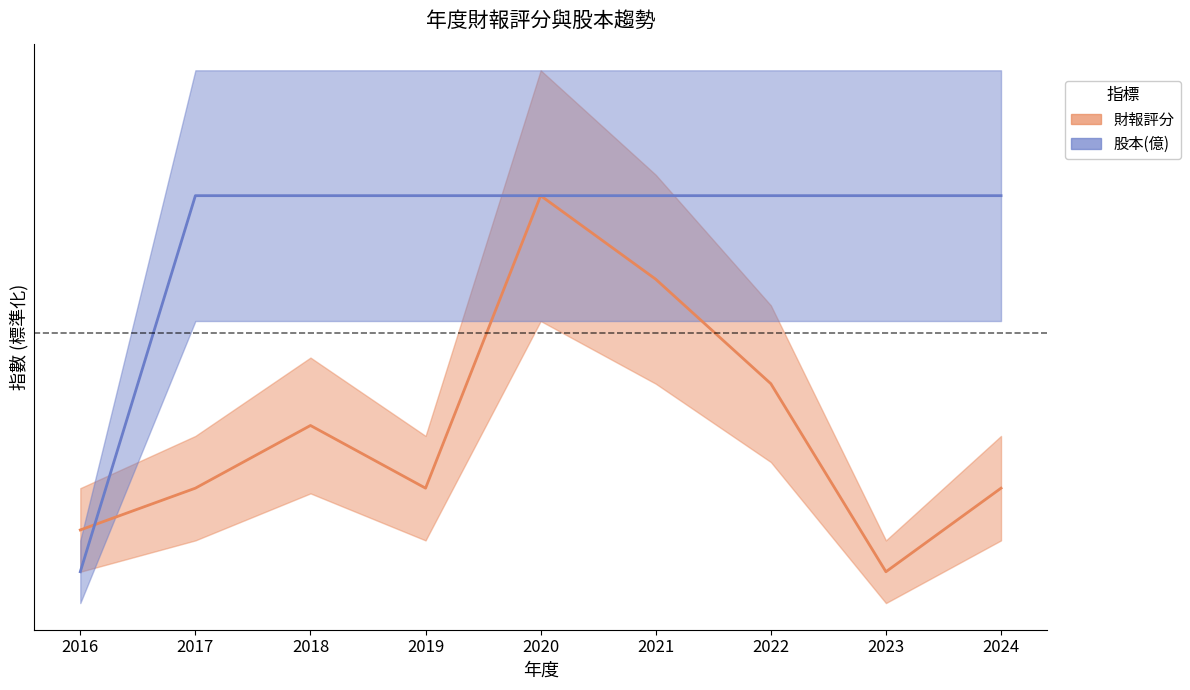

What is the value of the 股本(億) point at the 2nd from the left?

80.0